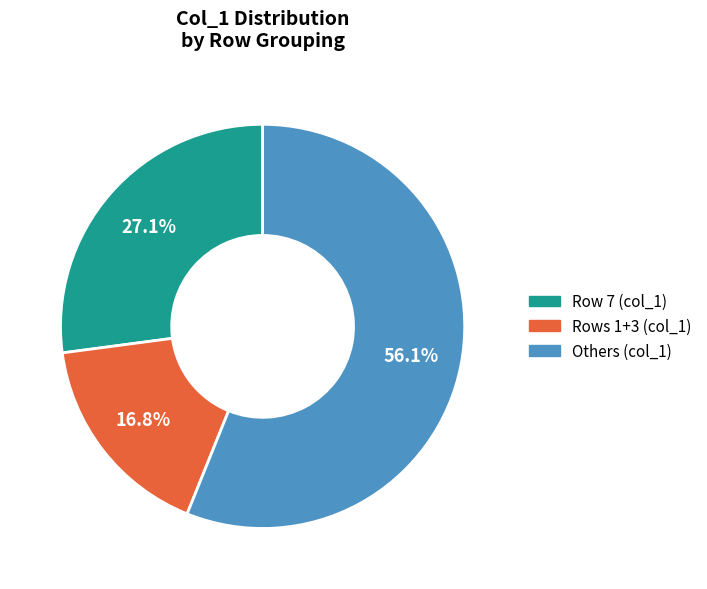

Is there any slice that represents more than half of the pie?

Yes